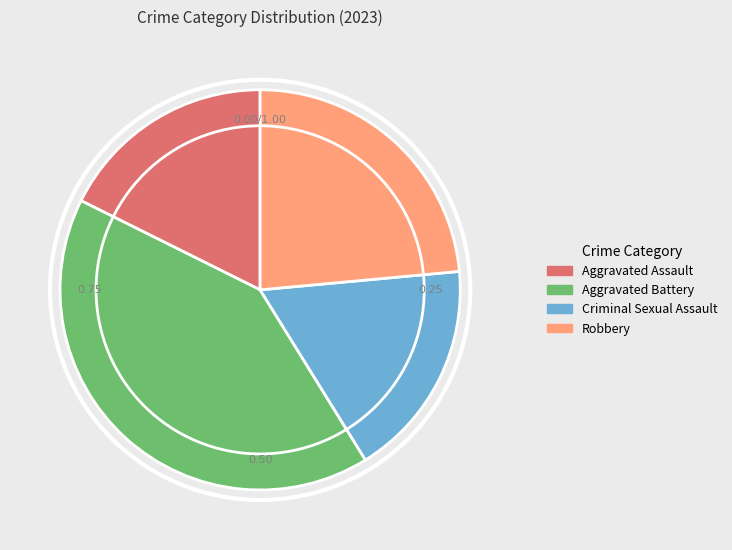

Approximately how many times larger is the value at Robbery compared to Criminal Sexual Assault?

1.3